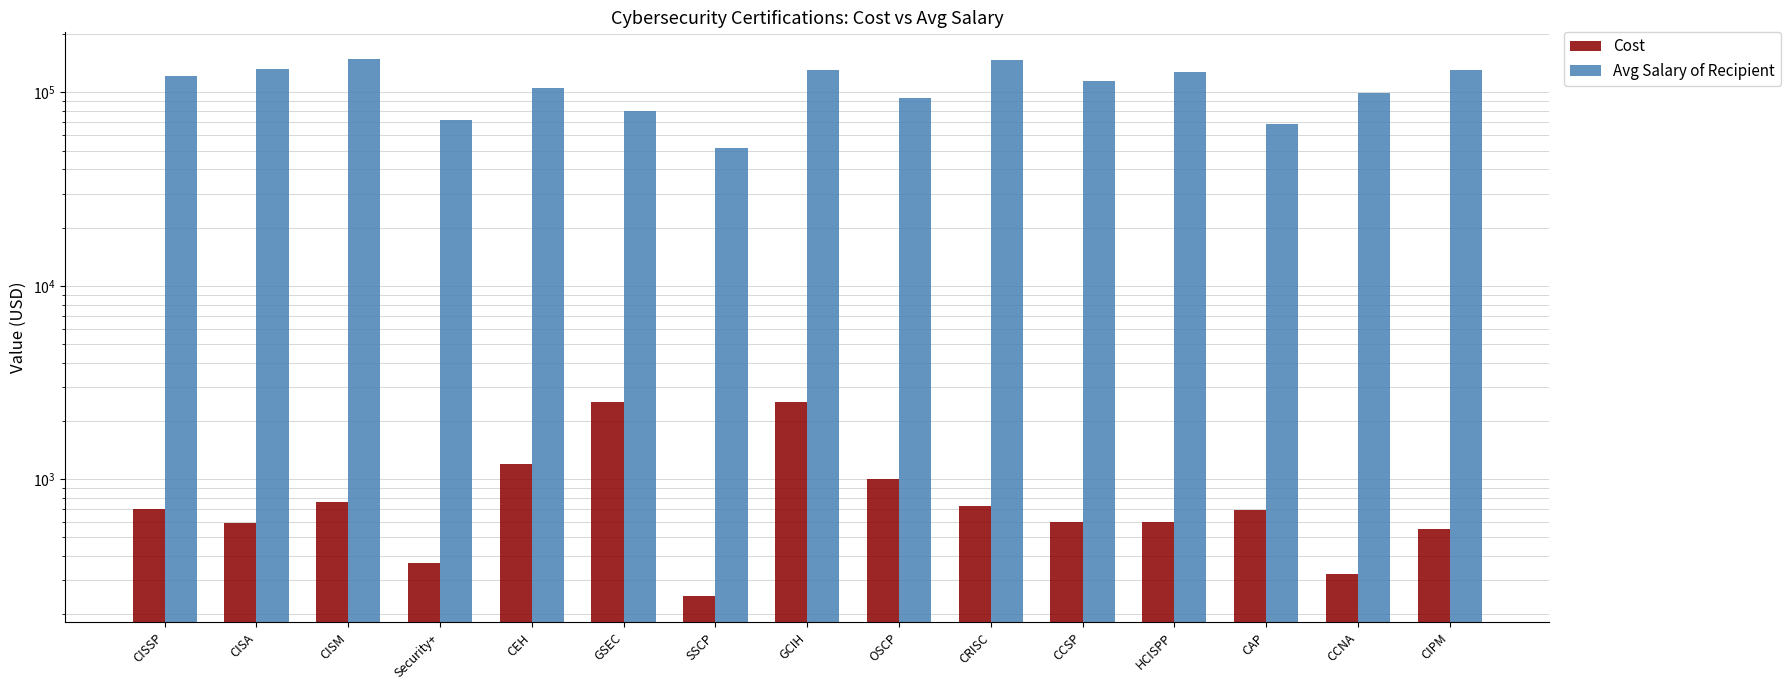

Rank the series by their average value, from highest to lowest.

Avg Salary of Recipient, Cost